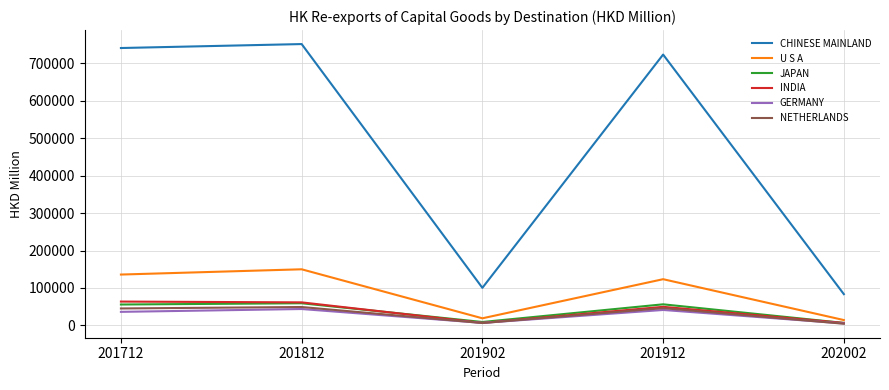

Is the value of JAPAN at 201902 greater than the value of CHINESE MAINLAND at 202002?

No